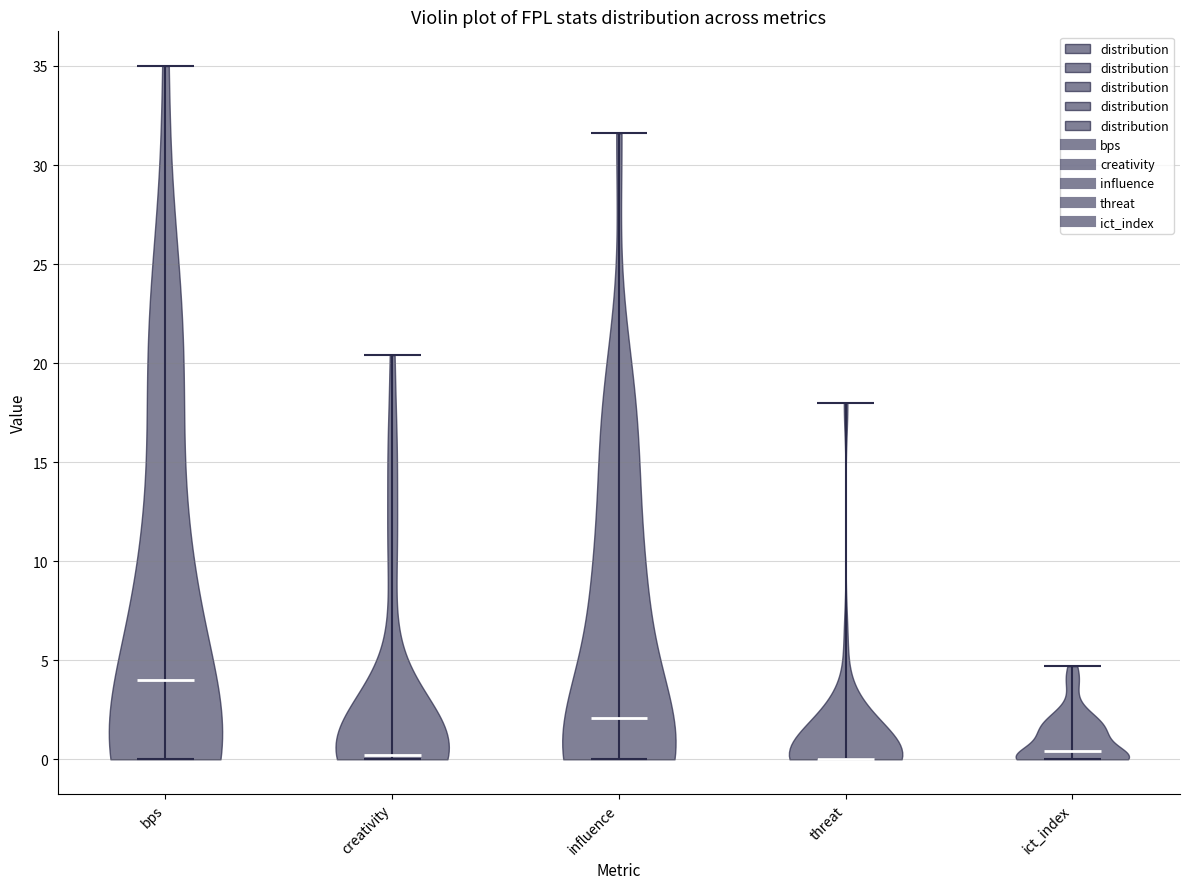

Reading left to right, read every violin against the y-axis: where its median line is, and the lowest and highest points it reaches. The values are not printed on the chart, so give them approximately, as read against the axis.

bps: median line 4.0, lowest point 0.0, highest point 35.0
creativity: median line 0.0, lowest point 0.0, highest point 20.5
influence: median line 2.0, lowest point 0.0, highest point 31.5
threat: median line 0.0, lowest point 0.0, highest point 18.0
ict_index: median line 0.5, lowest point 0.0, highest point 4.5